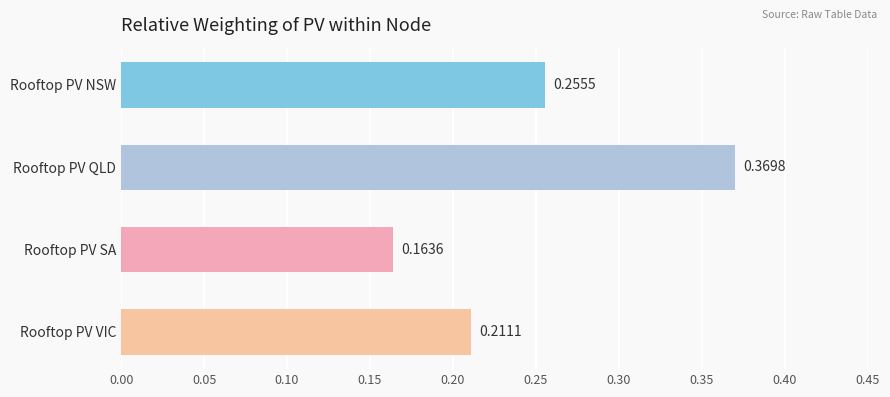

At which category does the chart reach its peak across all series?

Rooftop PV QLD